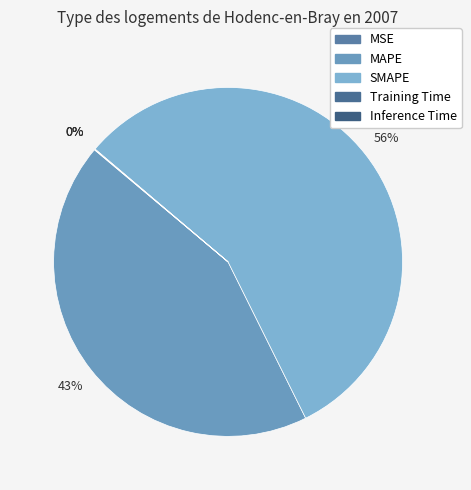

What is the majority slice?

SMAPE